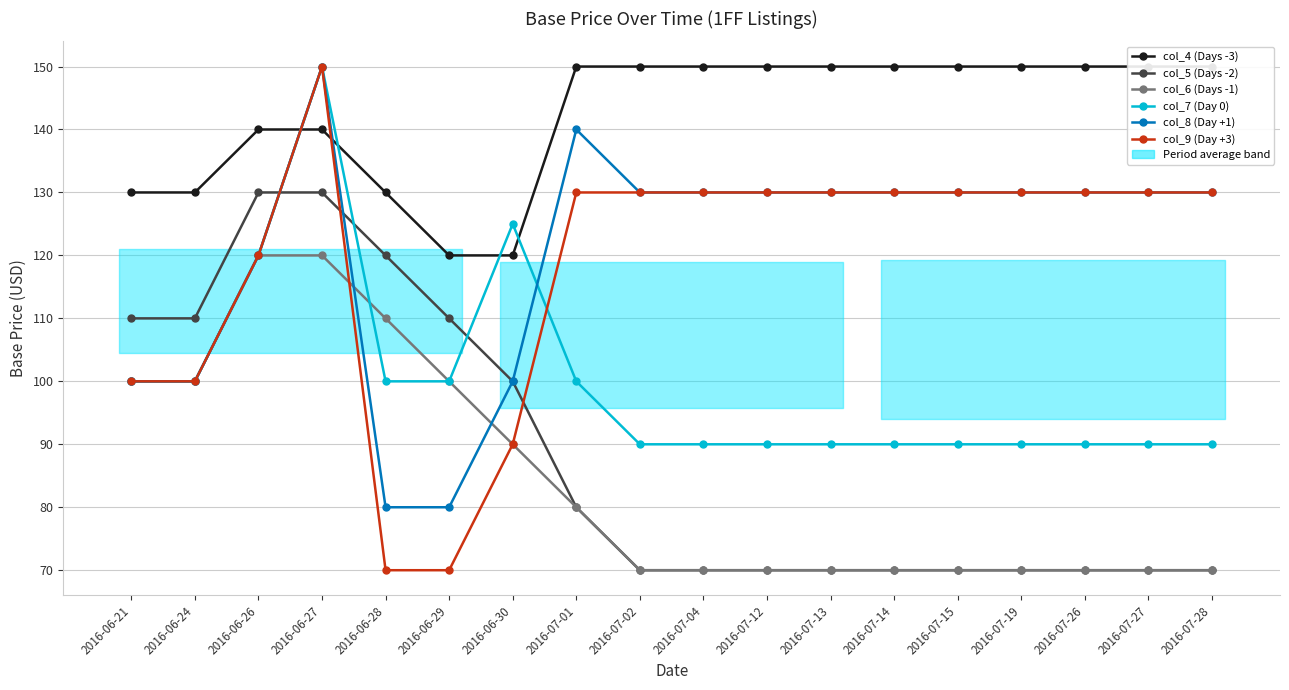

Where is col_7 (Day 0) nearest to the value 120?

2016-06-26